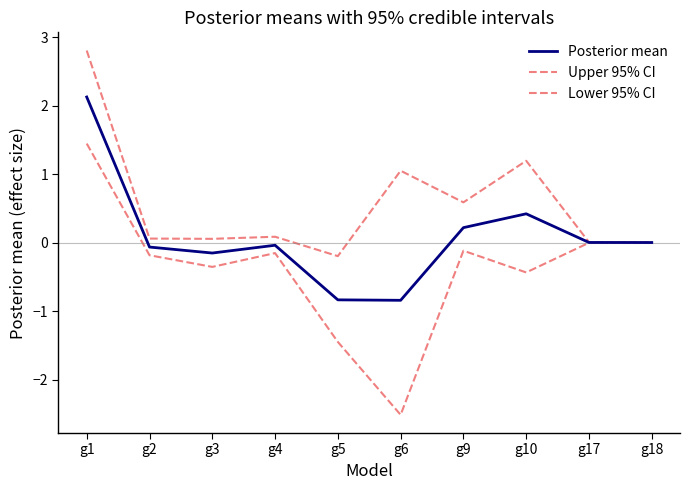

True or false: Upper 95% CI and Lower 95% CI cross at least once.

False